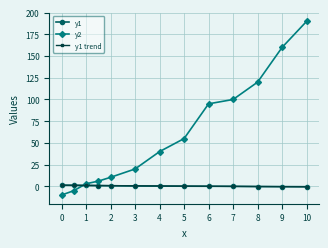

Which series has the largest total across all categories?

y2